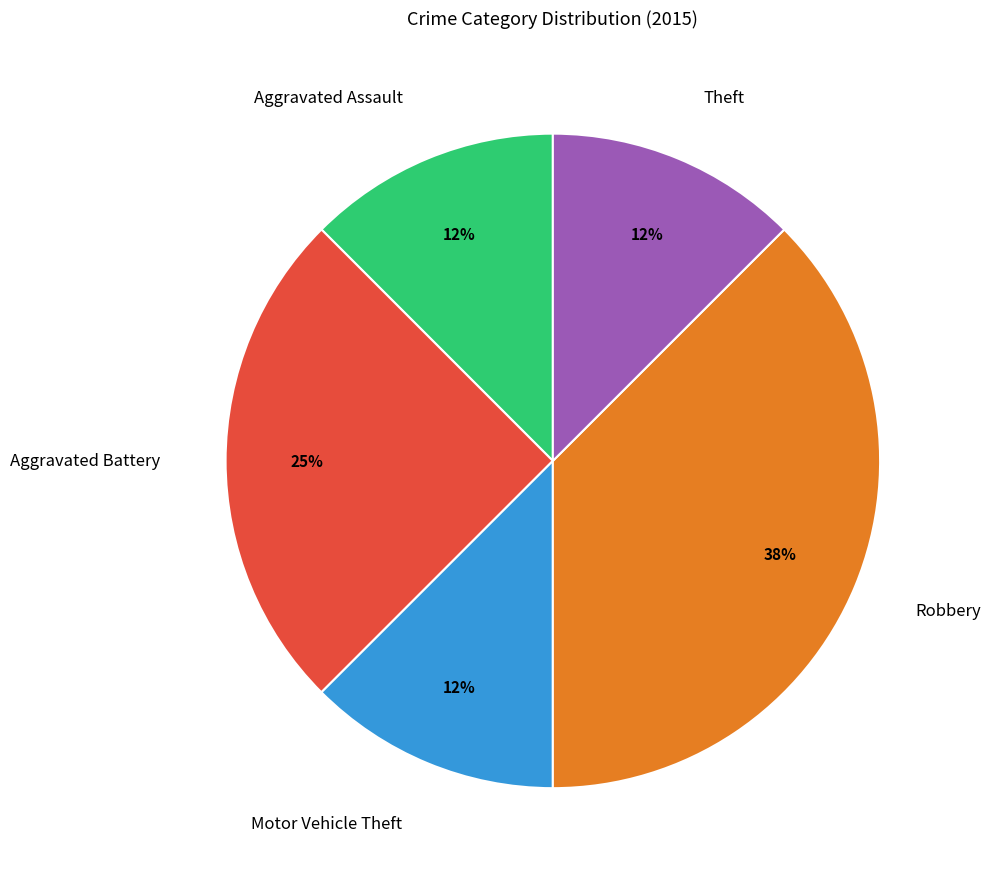

To the nearest percent, what portion does Aggravated Battery represent?

25%